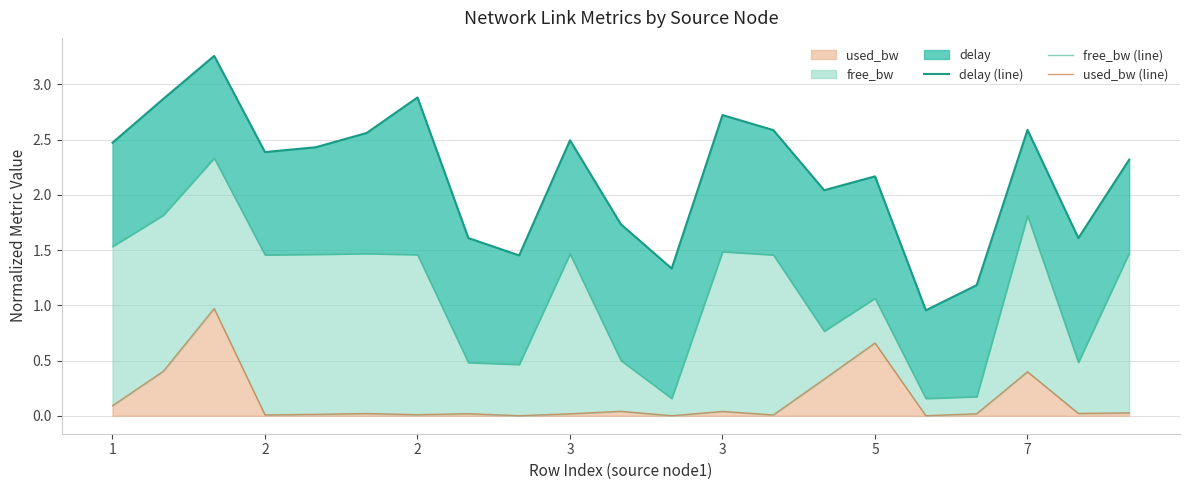

True or false: delay (line) and free_bw (line) cross at least once.

False